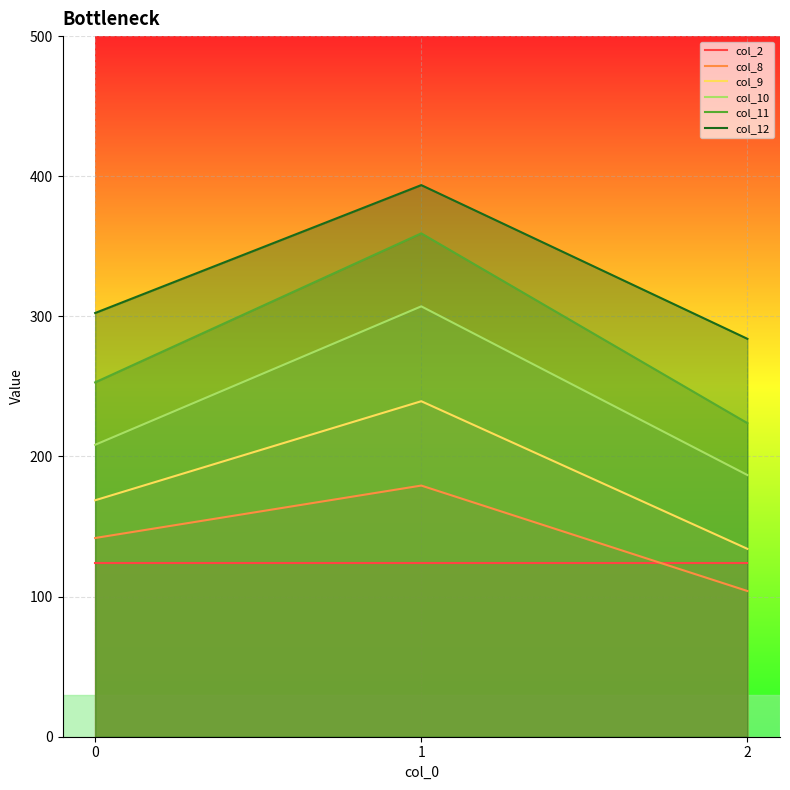

What is the lowest value of the col_10 series?

186.8